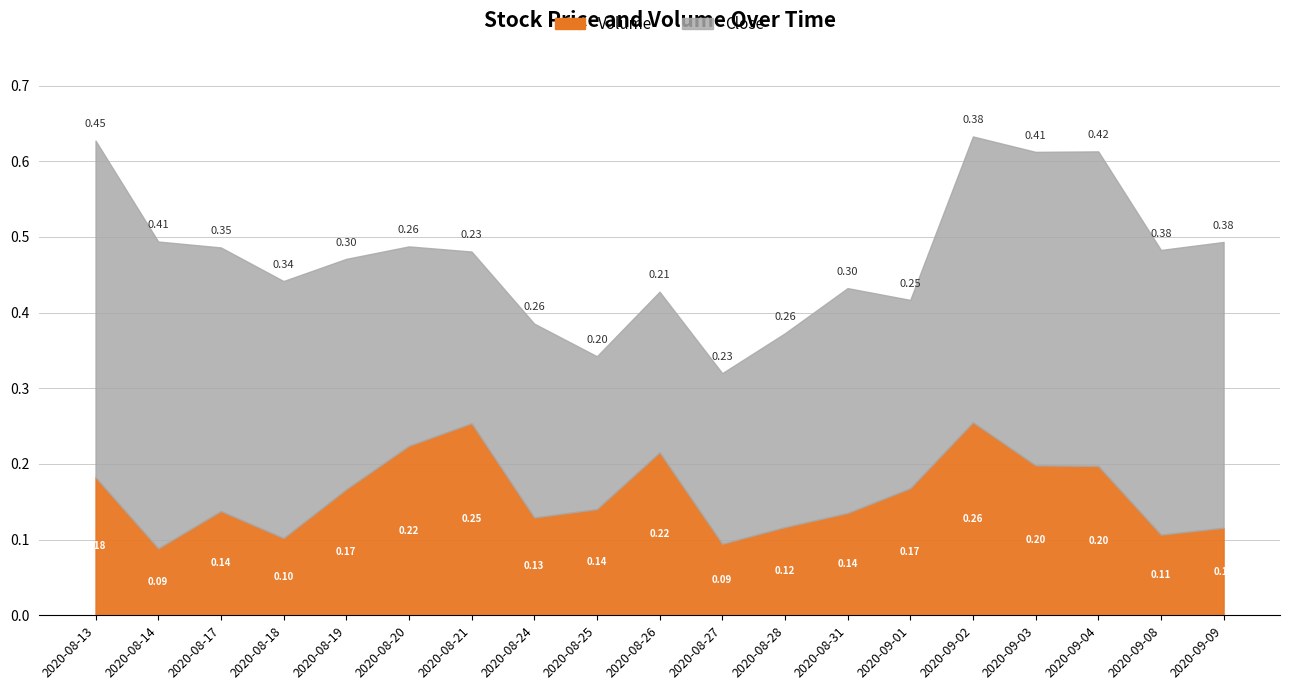

Does the chart have visible grid lines?

Yes